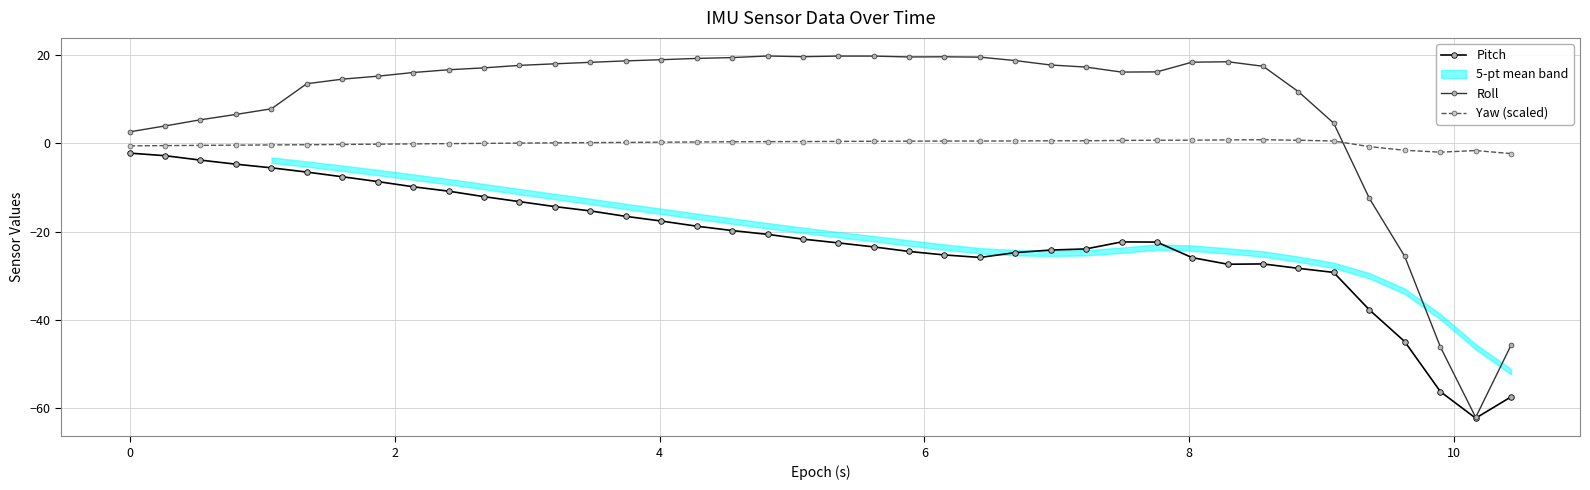

Reading left to right, transcribe all the data shown in this chart.

Pitch: -2.2	-2.8	-3.8	-4.7	-5.5	-6.5	-7.6	-8.7	-9.8	-10.8	-12.1	-13.2	-14.3	-15.3	-16.6	-17.6	-18.8	-19.8	-20.6	-21.7	-22.6	-23.5	-24.5	-25.3	-25.9	-24.8	-24.2	-23.9	-22.4	-22.4	-25.9	-27.4	-27.4	-28.4	-29.3	-37.8	-45.0	-56.3	-62.3	-57.5
Roll: 2.6	4.0	5.3	6.6	7.8	13.5	14.6	15.2	16.1	16.7	17.1	17.7	18.1	18.4	18.7	19.0	19.3	19.5	19.8	19.7	19.8	19.8	19.6	19.6	19.6	18.8	17.8	17.3	16.2	16.2	18.4	18.5	17.5	11.7	4.6	-12.5	-25.6	-46.2	-62.2	-45.8
Yaw (scaled): -0.6	-0.5	-0.5	-0.4	-0.4	-0.3	-0.3	-0.2	-0.1	-0.1	-0.0	0.1	0.1	0.2	0.2	0.3	0.3	0.4	0.4	0.4	0.4	0.5	0.5	0.5	0.5	0.5	0.6	0.6	0.7	0.7	0.7	0.8	0.8	0.7	0.5	-0.7	-1.6	-2.0	-1.6	-2.3